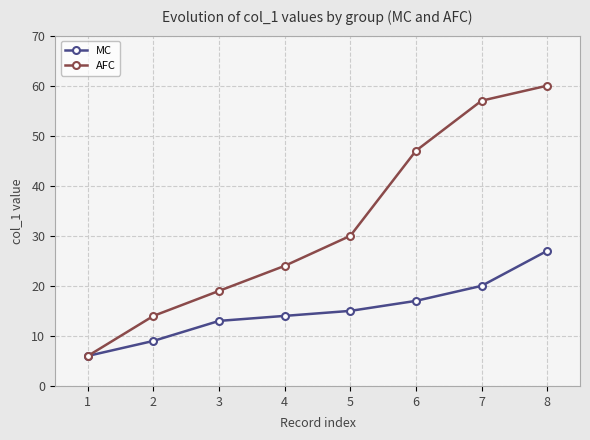

What is the value of the MC point at the 1st from the left?

6